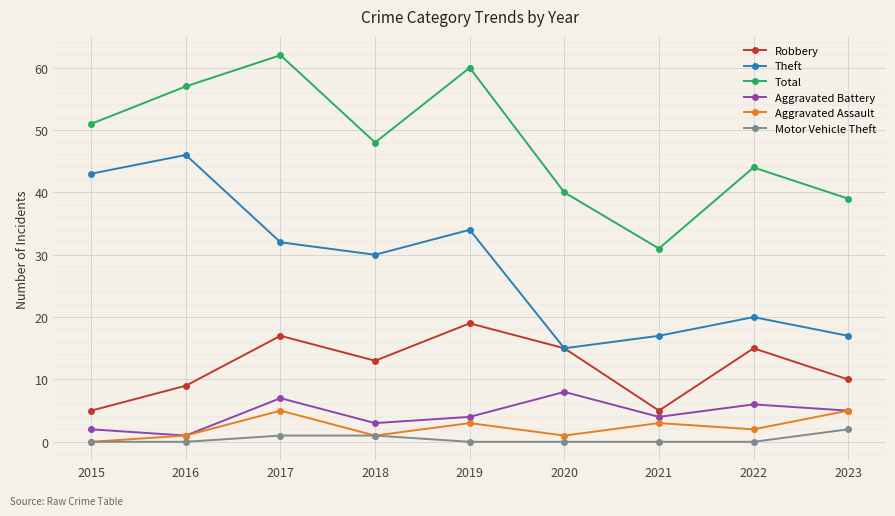

Which category has the highest value across all series?

2017